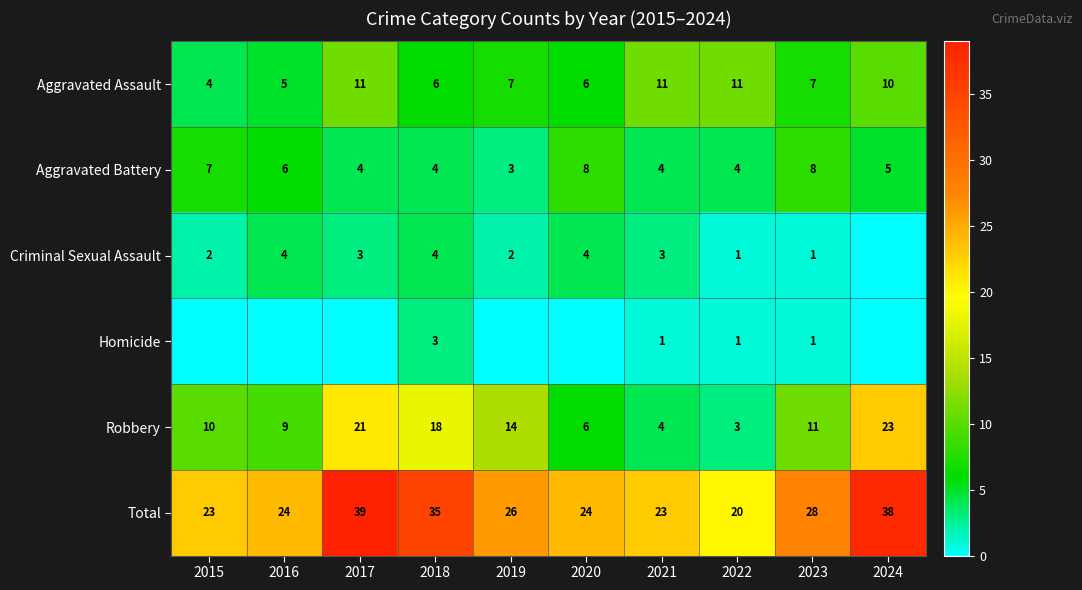

Is the value of Total at 2016 greater than the value of Aggravated Battery at 2020?

Yes